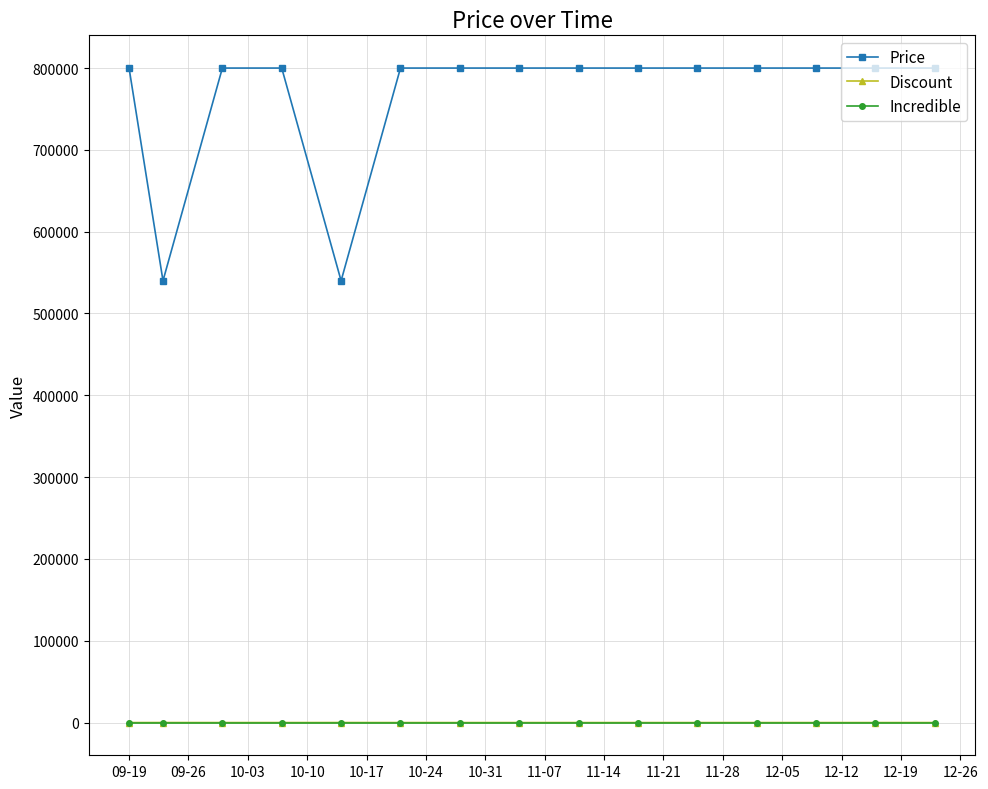

Which series has the widest spread of values?

Price